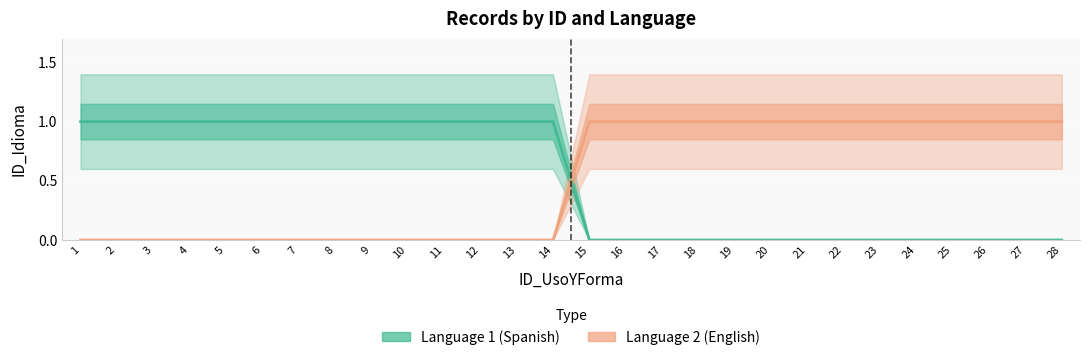

After their last crossing, which series has the higher values: Language 1 (Spanish) or Language 2 (English)?

Language 2 (English)